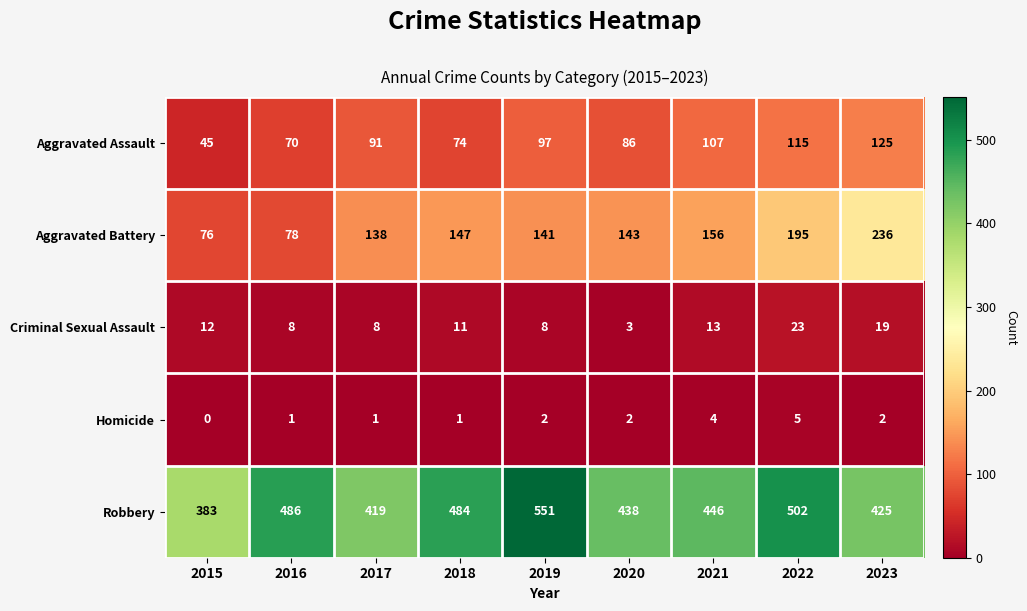

Count the Homicide values in the range 1 to 2.

6